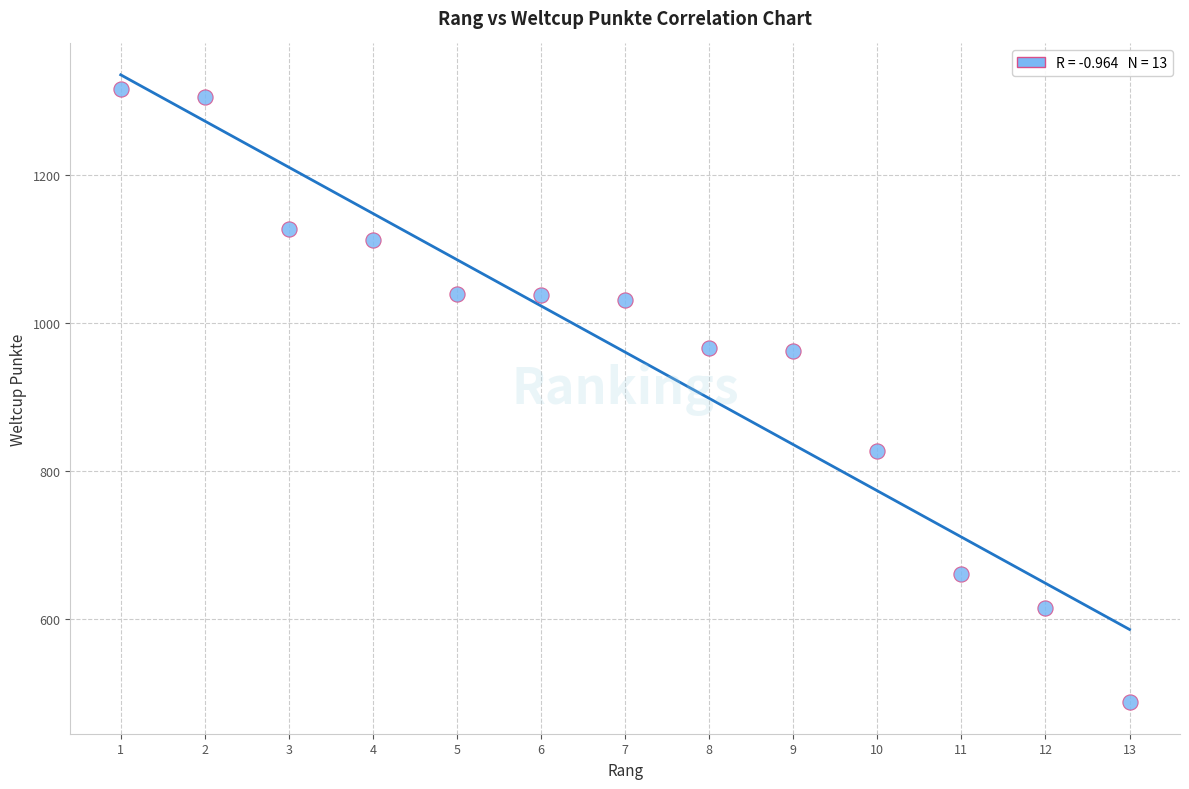

What is the range of Y values (max minus min)?

829